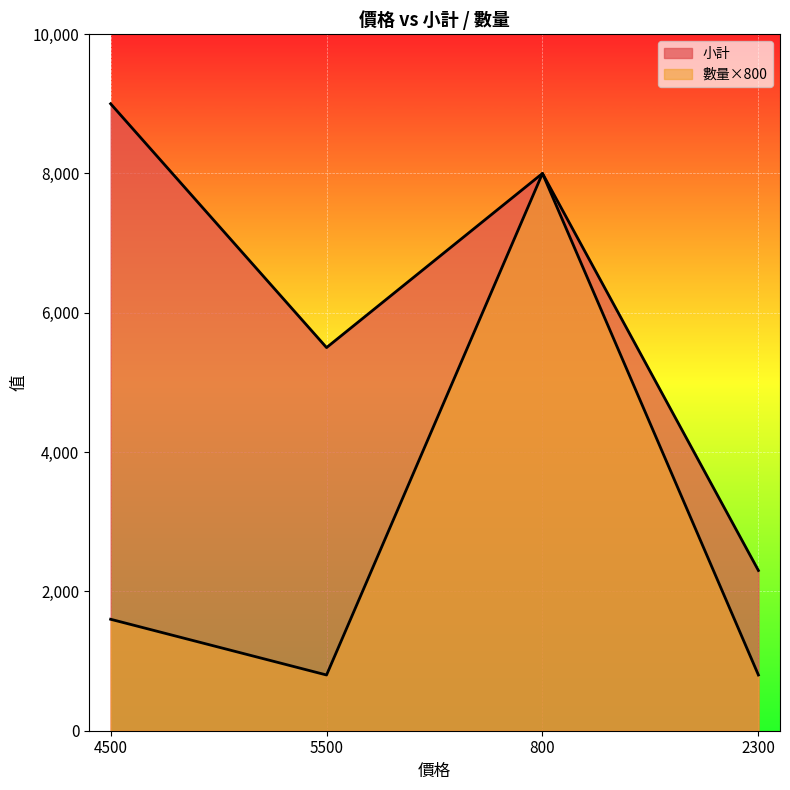

What is the label of the 2nd point from the left?

5500